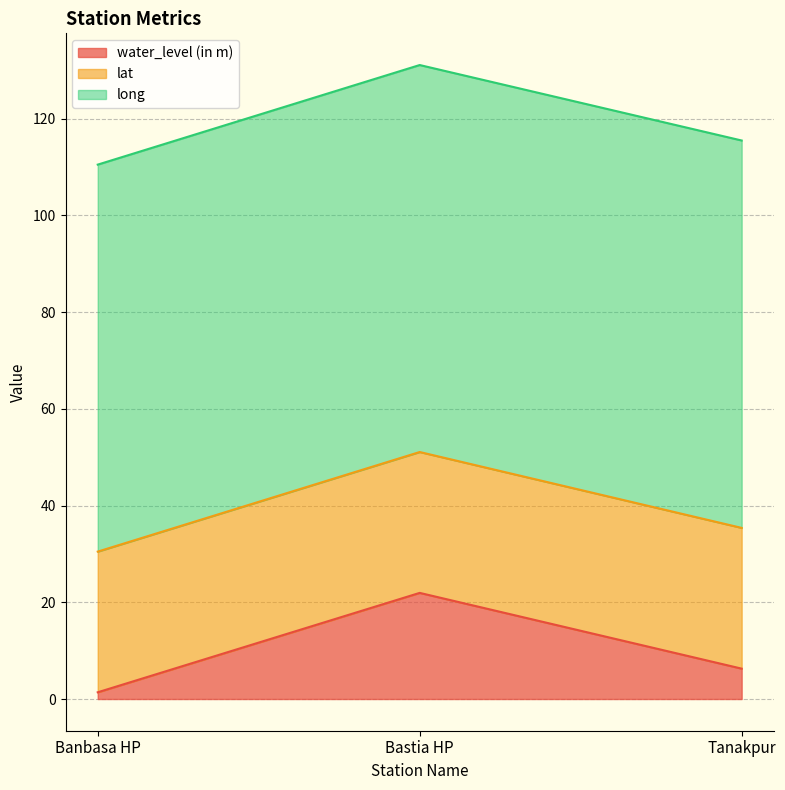

Which category has the lowest value in the water_level (in m) series?

Banbasa HP